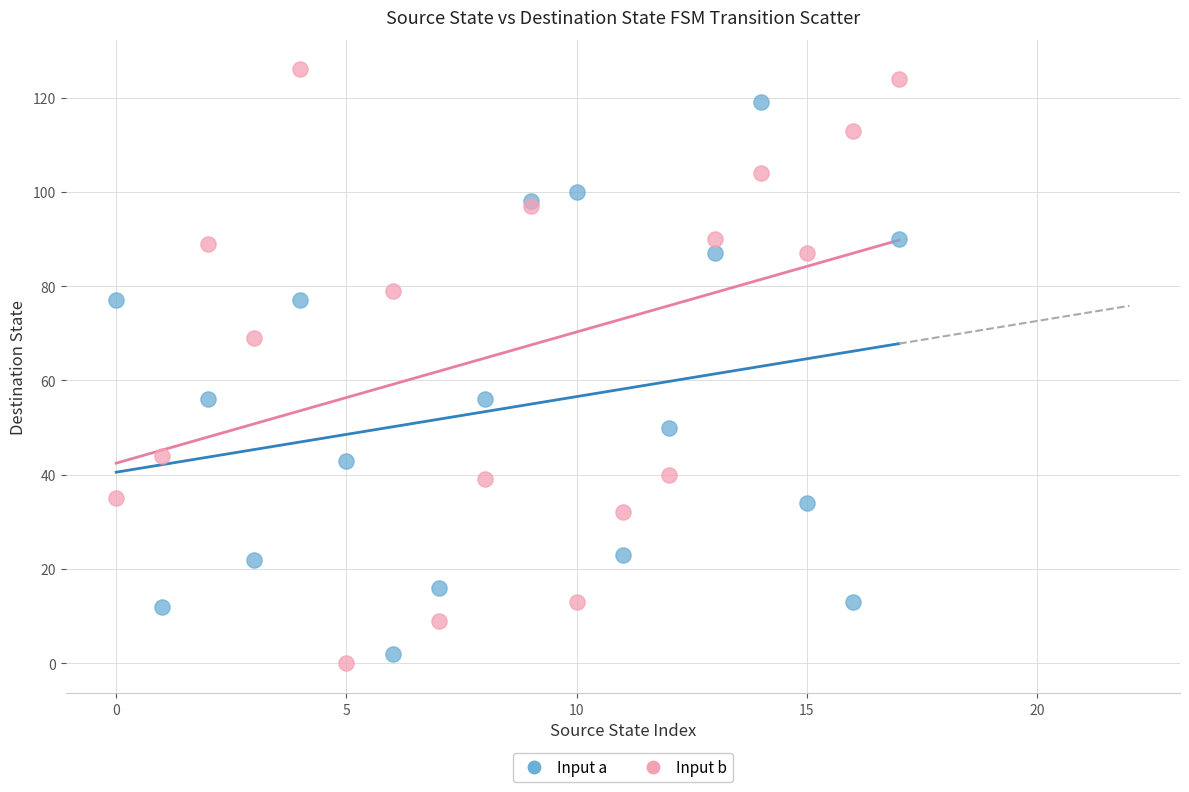

Which series has the widest spread of Y values?

Input b